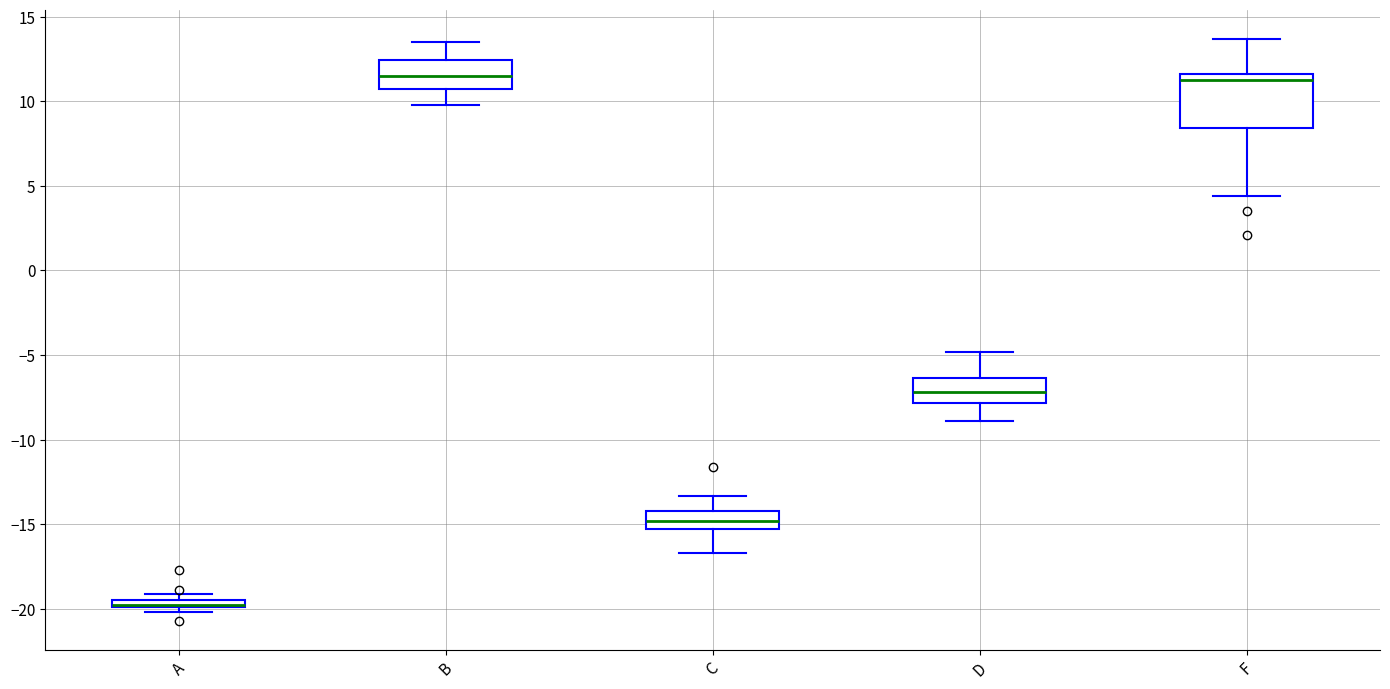

Where does the upper whisker of the box for C end on the y-axis? The values are not printed on the chart, so give them approximately, as read against the axis.

-13.5